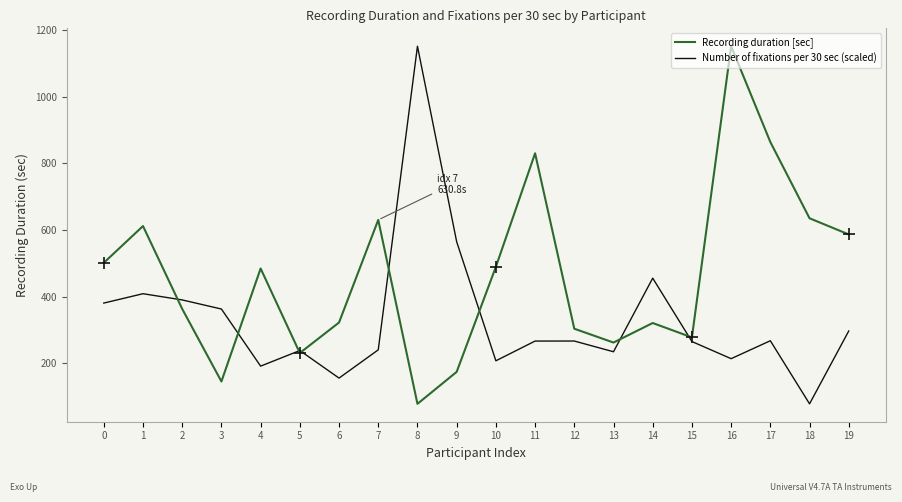

In Number of fixations per 30 sec (scaled), how many points are lower than both neighbors (excluding endpoints)?

6